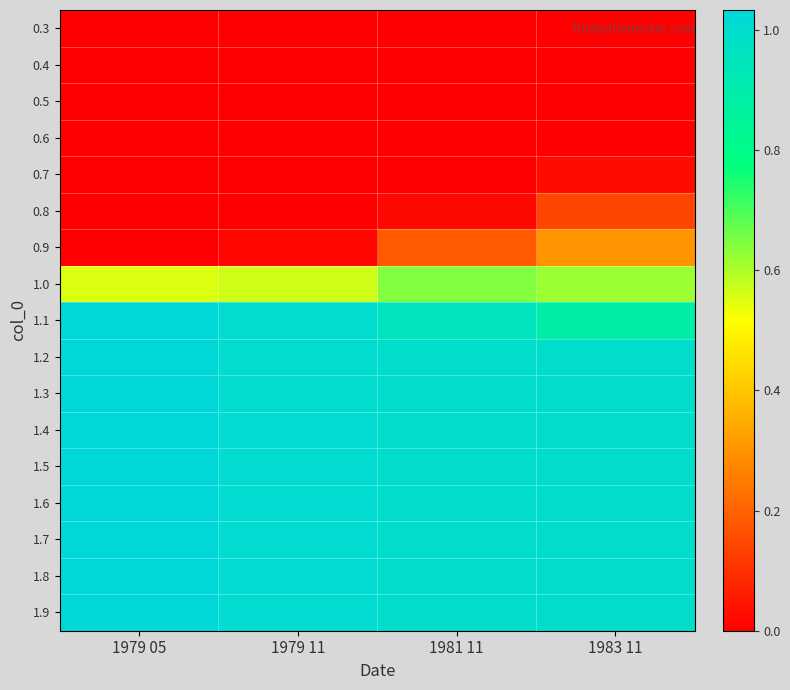

Count the number of data series in this chart.

17